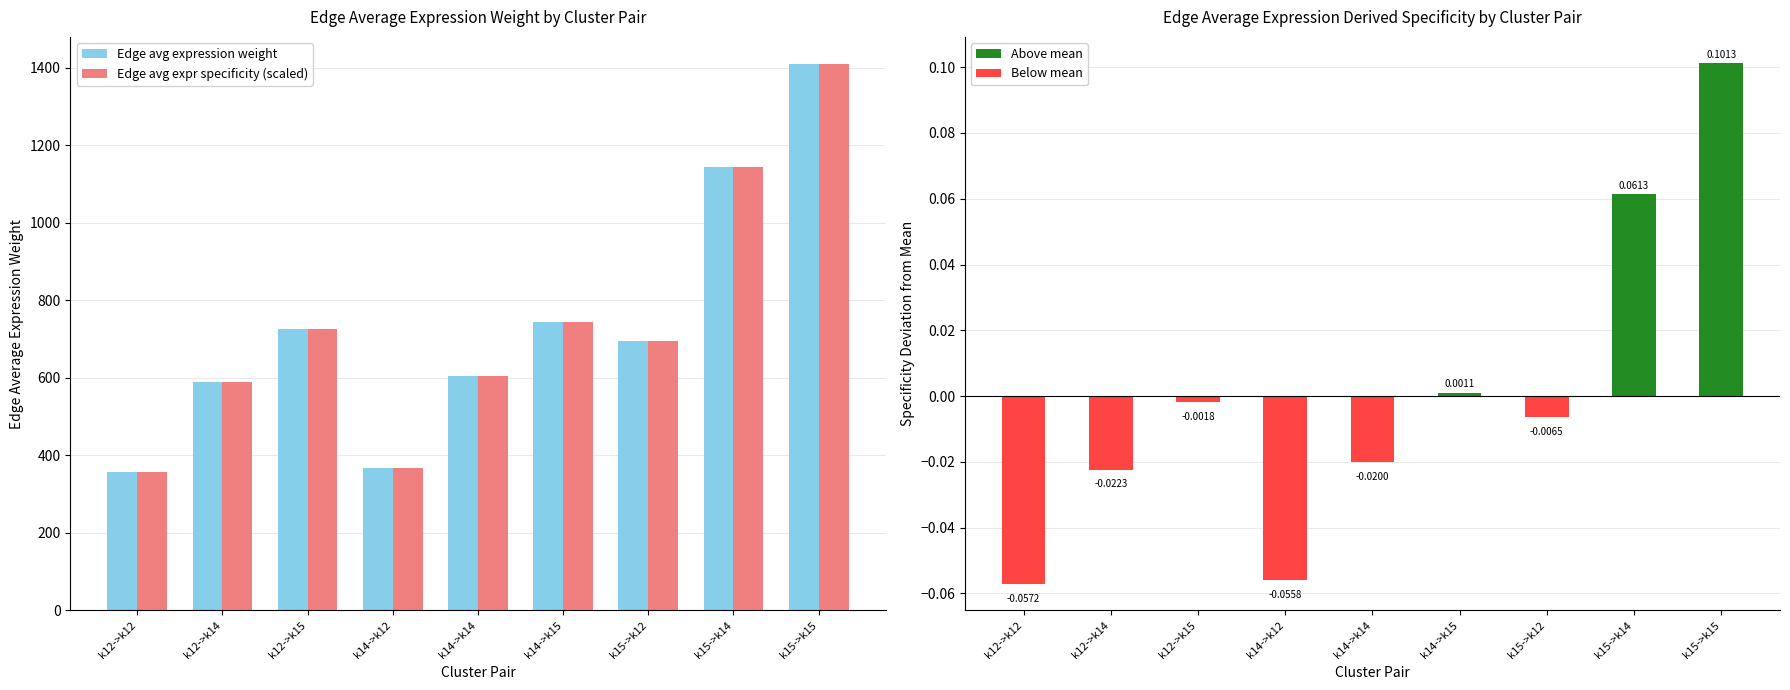

What position from the left is k14->k14?

5